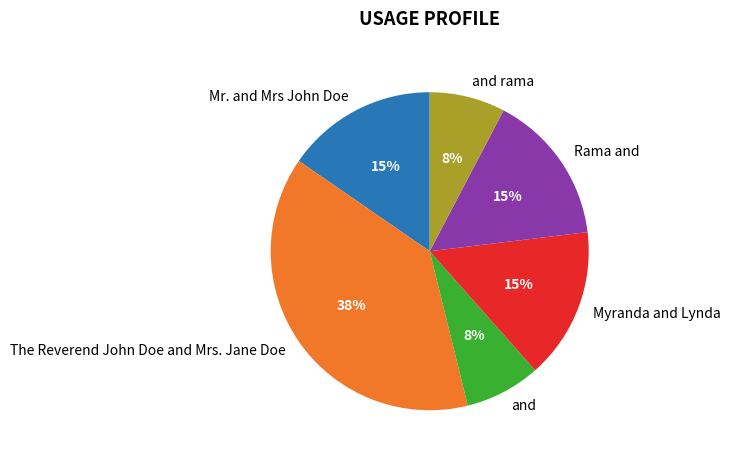

True or false: Rama and accounts for 15% of the total.

True